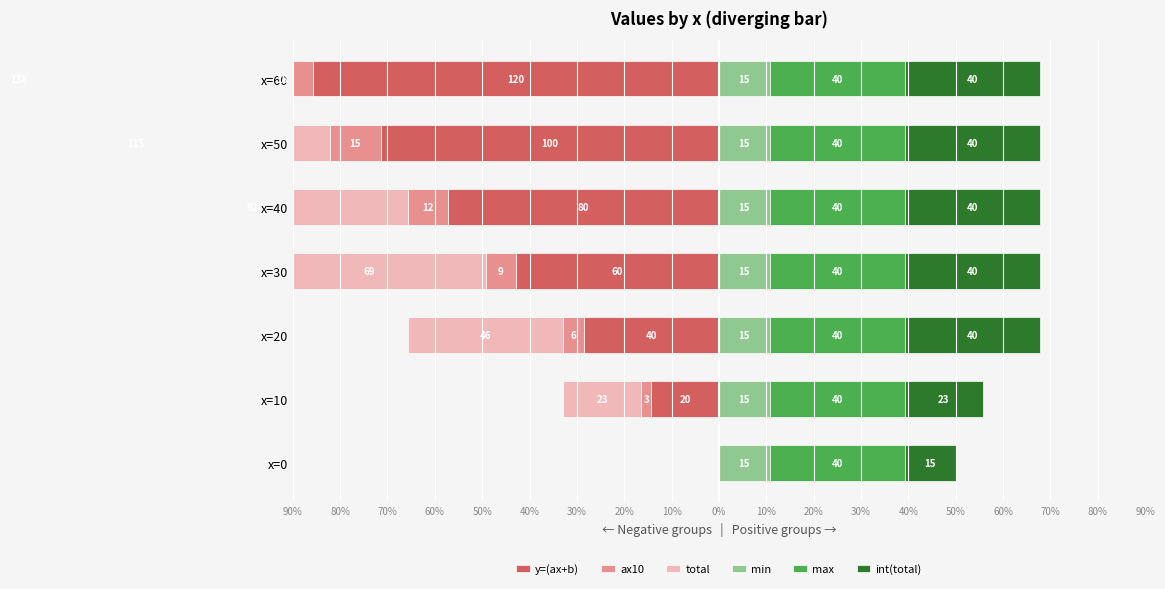

How many bars are there in total?

42